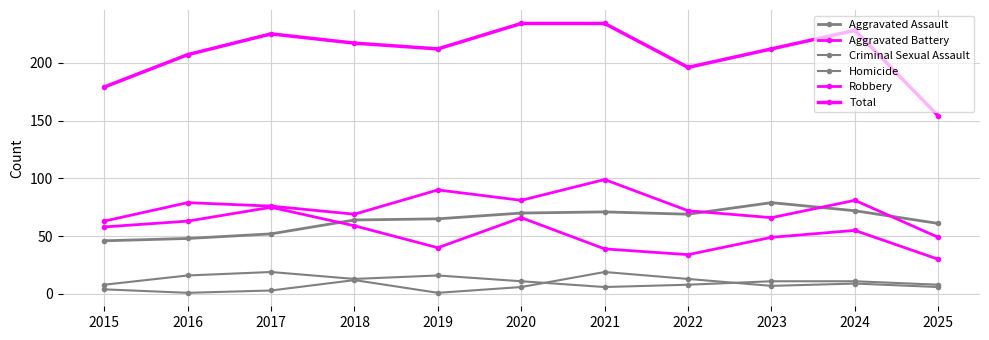

How many distinct data groups are displayed?

6